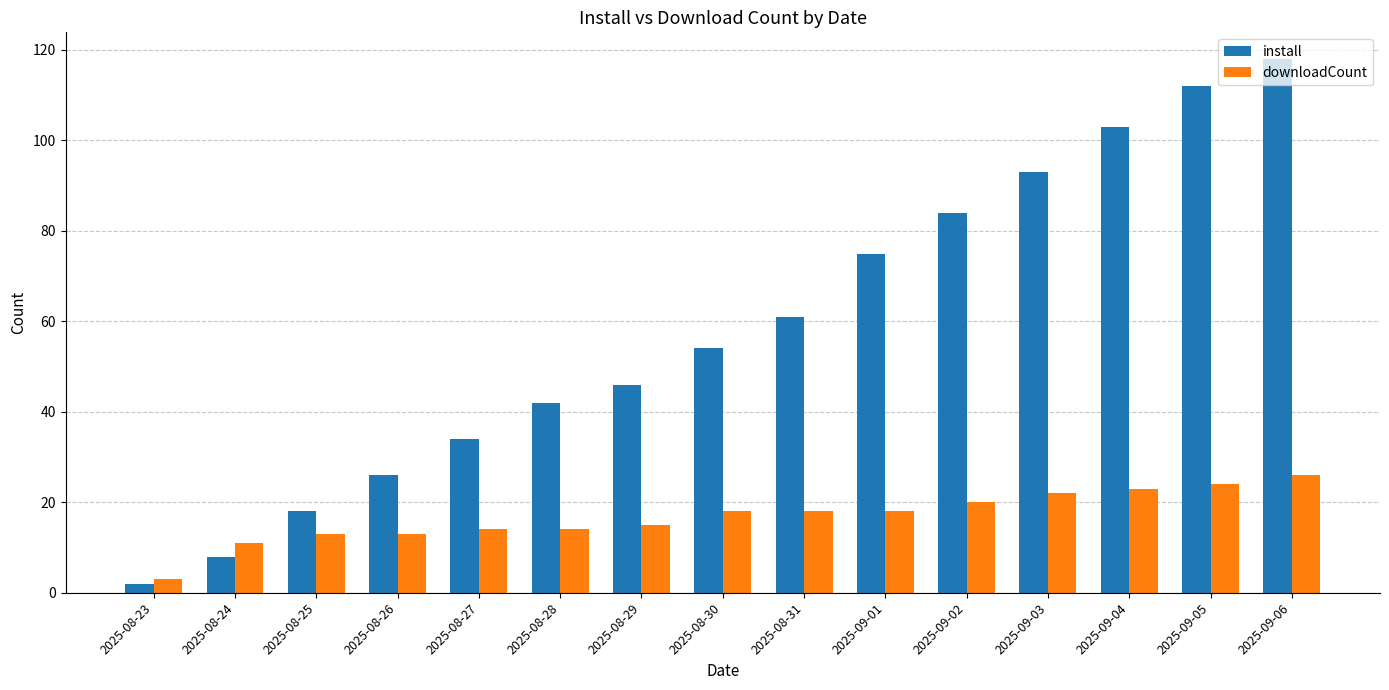

What is the total value across all series at 2025-09-02?

104